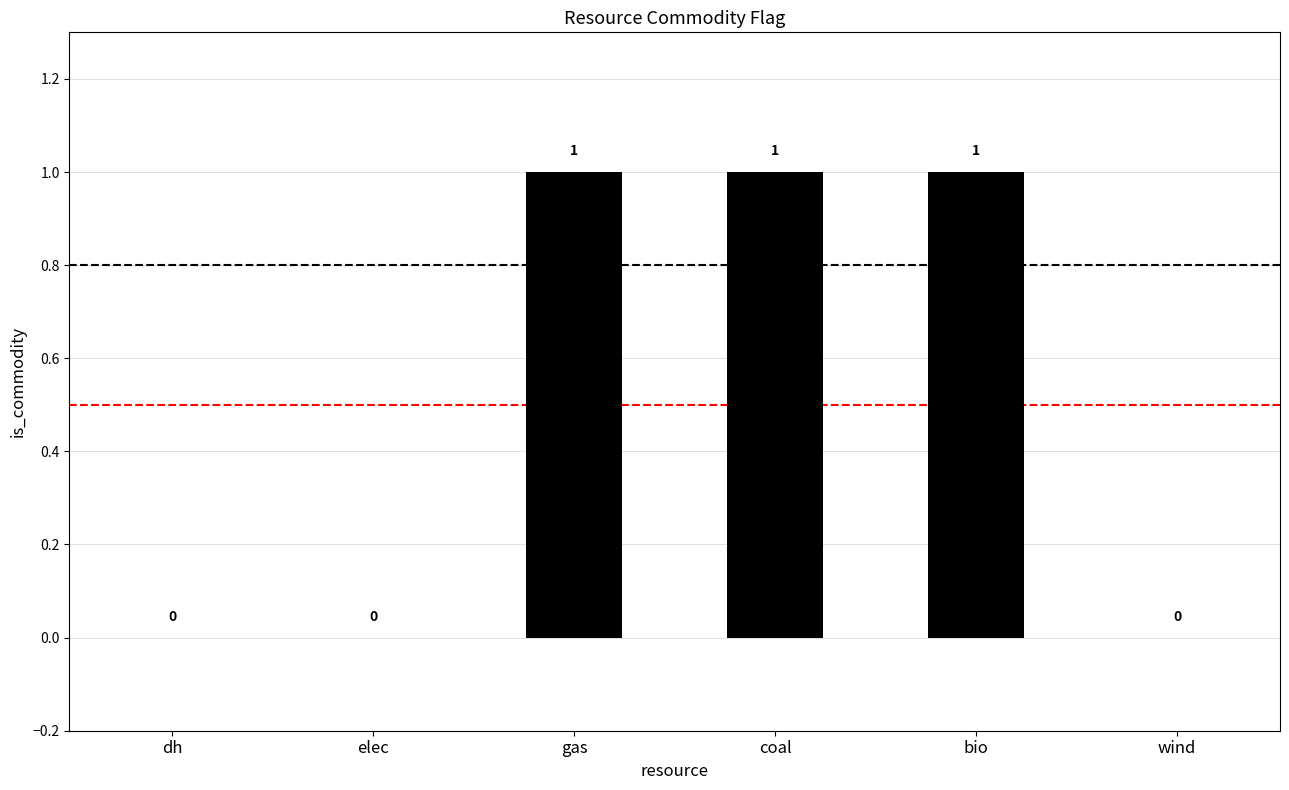

What is the difference between the values at dh and coal?

1